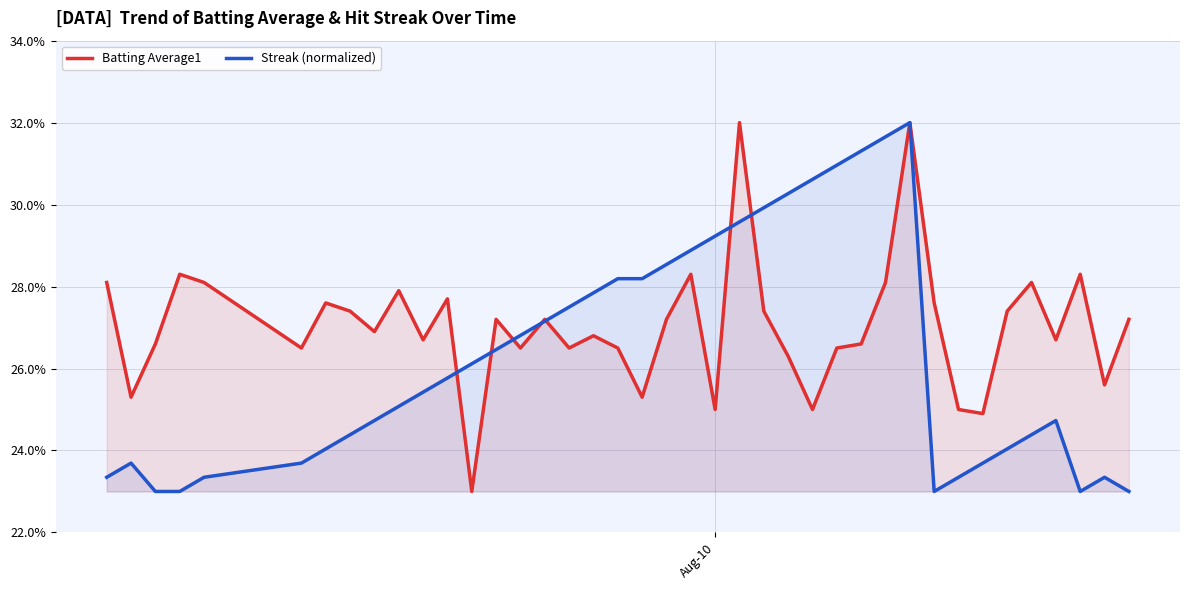

What is the value of the Streak (normalized) point at the 30th from the left?

0.3